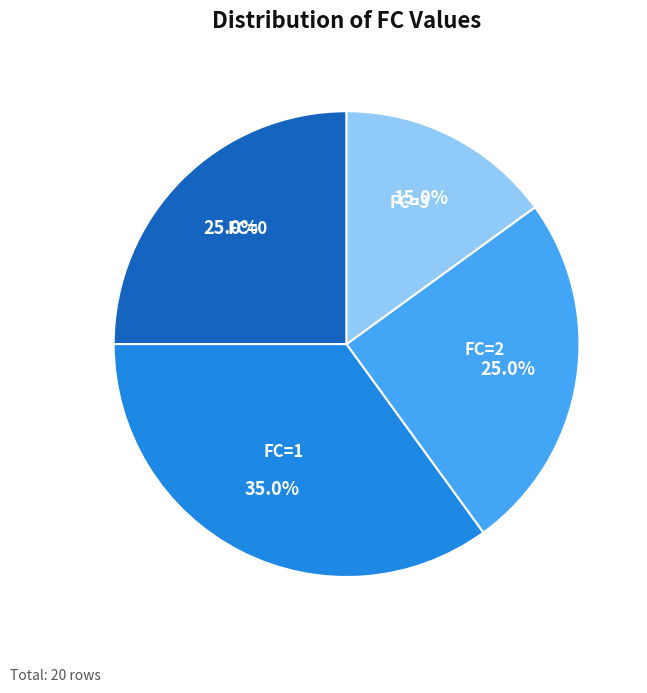

Which has a higher value, FC=3 or FC=2?

FC=2